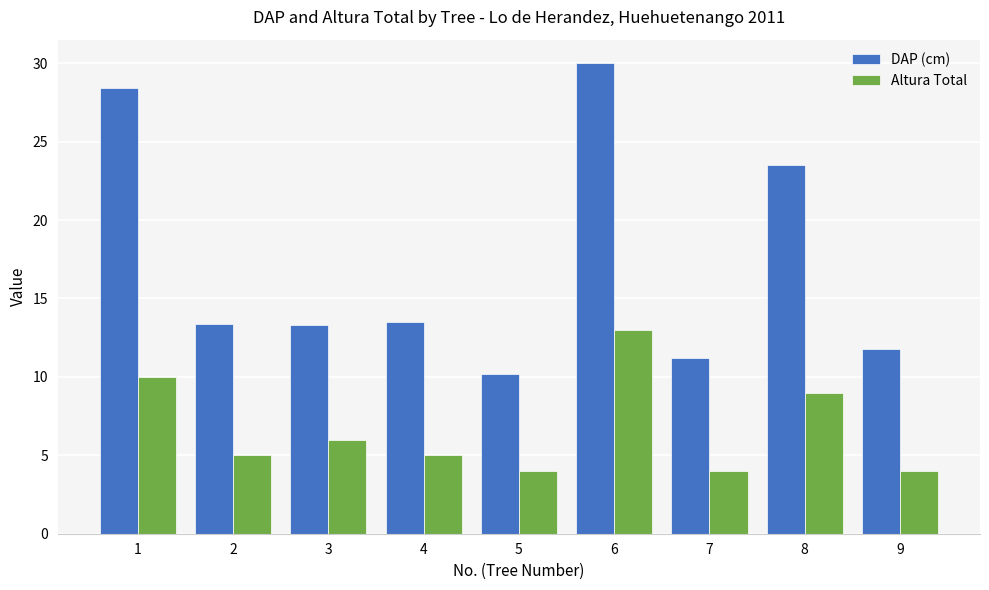

What is the value of the DAP (cm) bar at the 1st from the left?

28.4